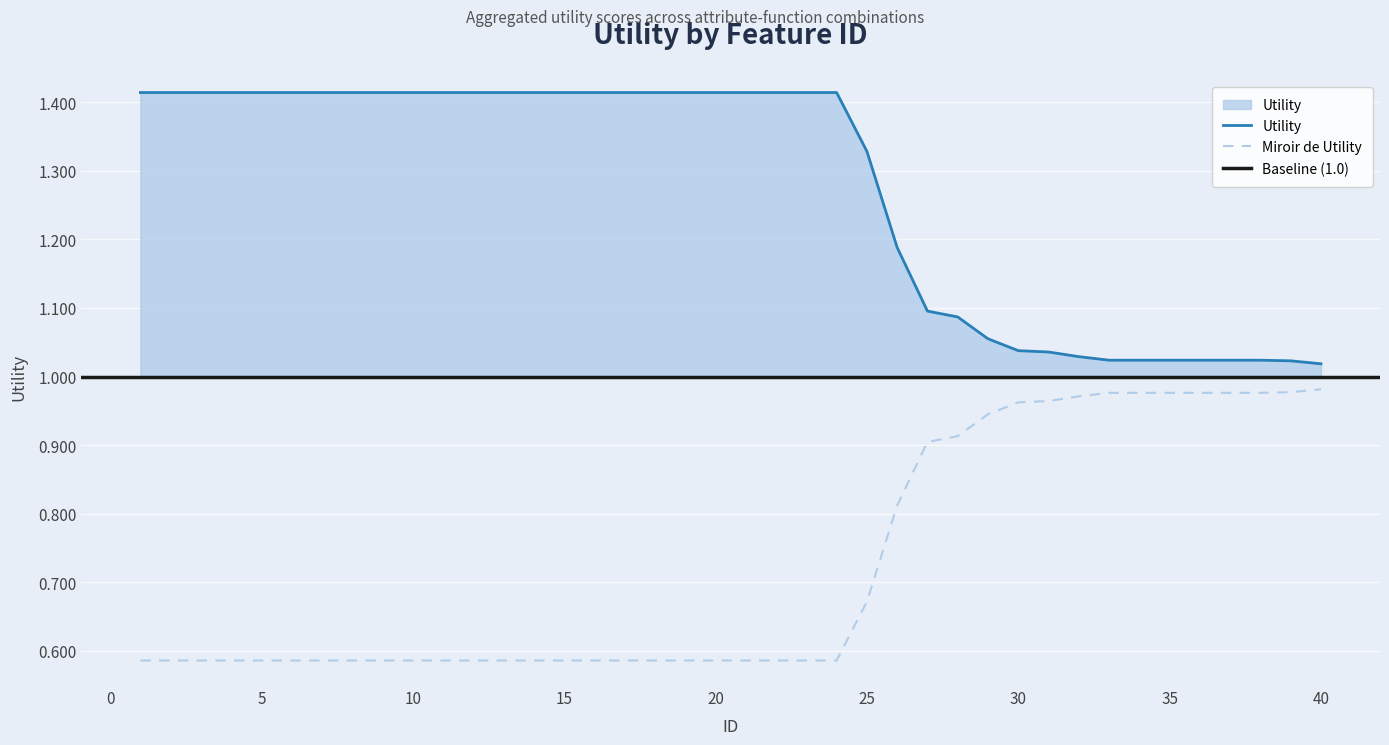

The chart shows a value of 1.4 at 3. True or false?

True